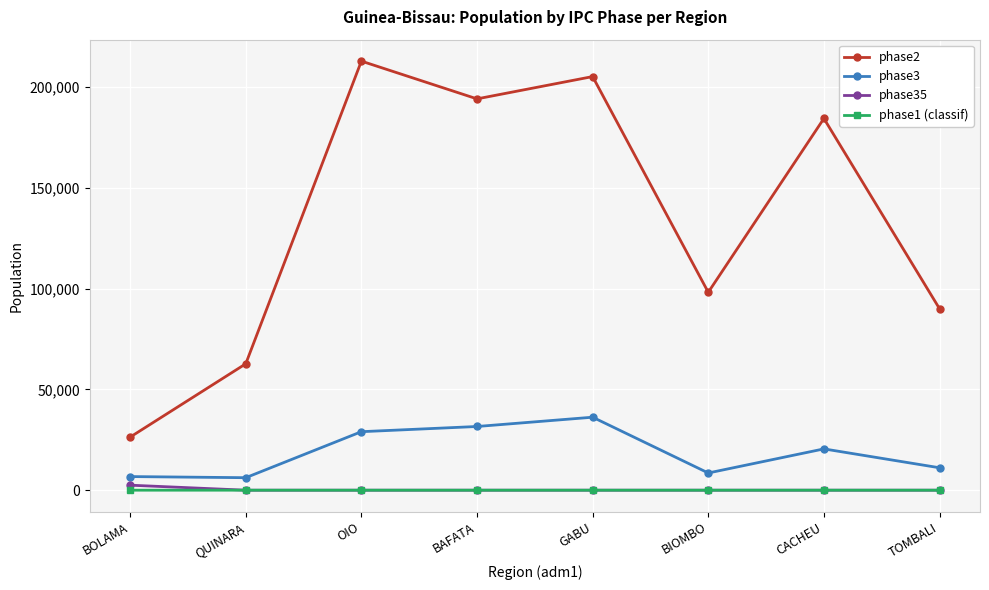

Is it true that phase2 equals 26325 at BOLAMA?

True